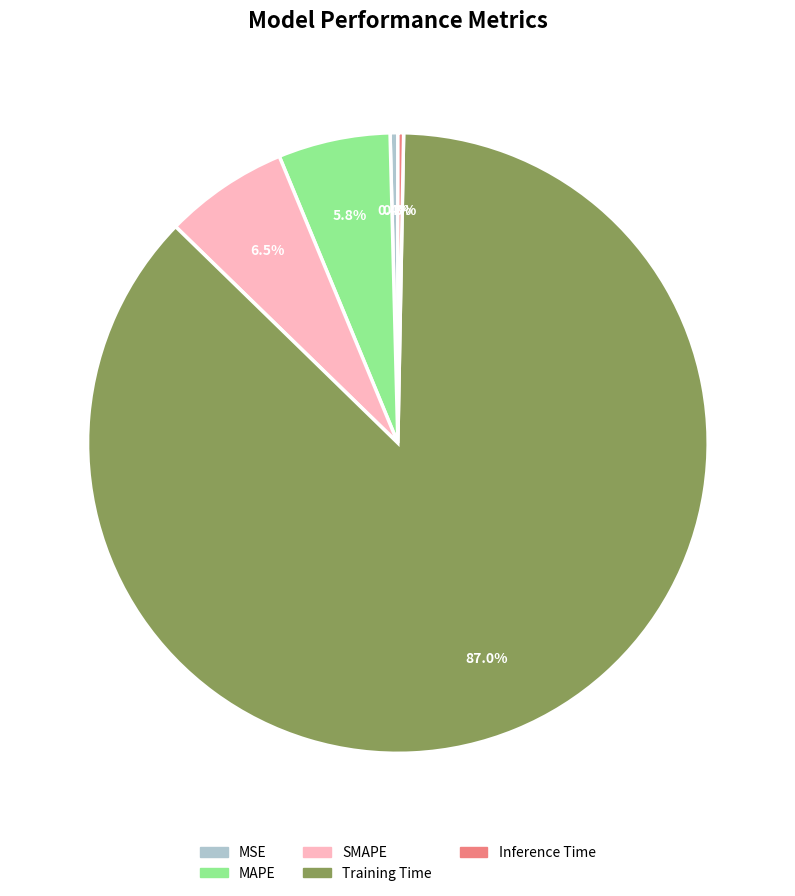

Count the number of slices in the pie.

5